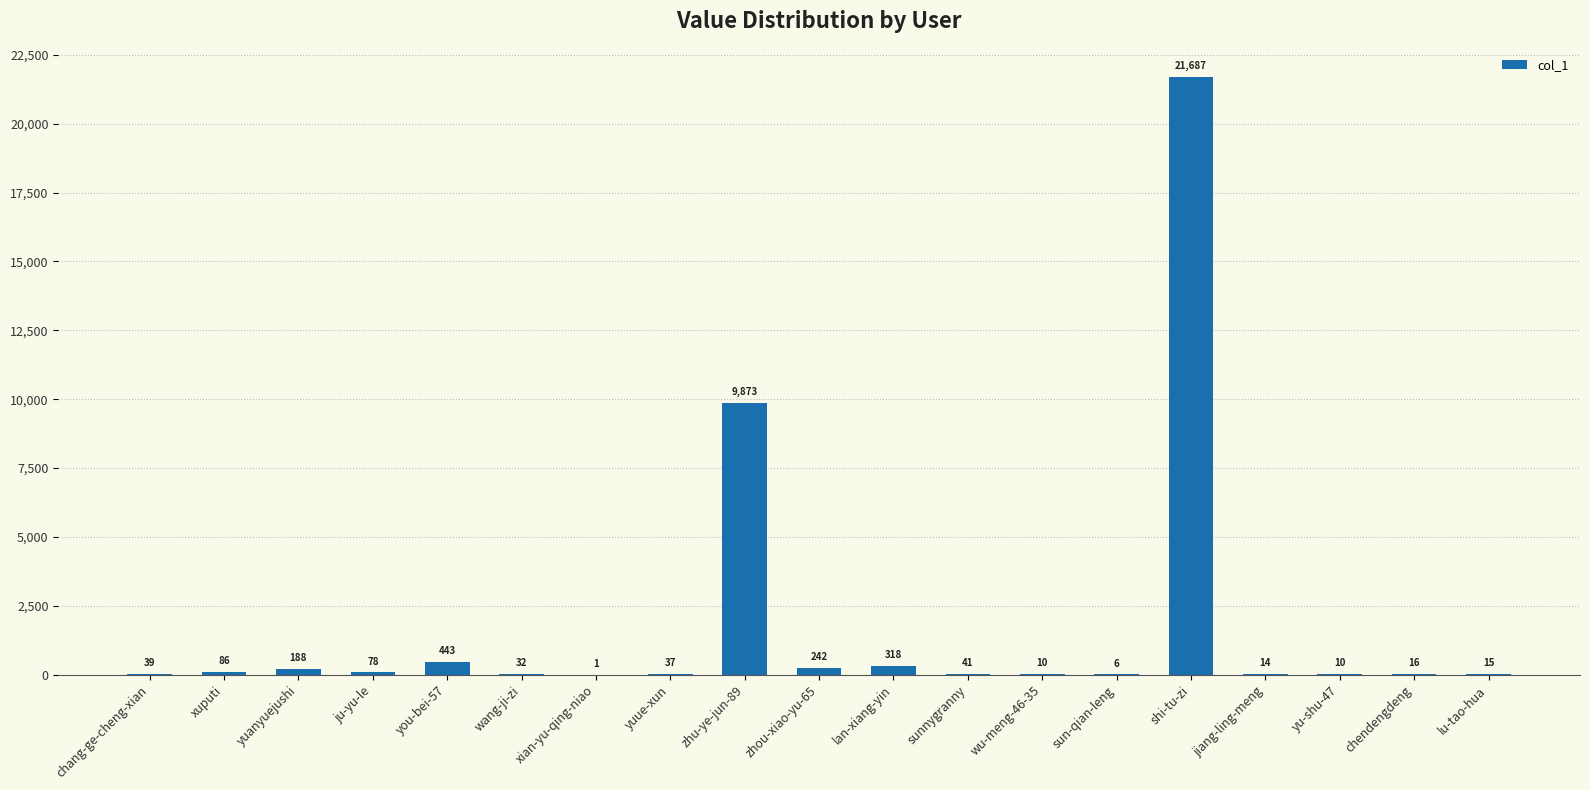

Read the value at yuanyuejushi.

188